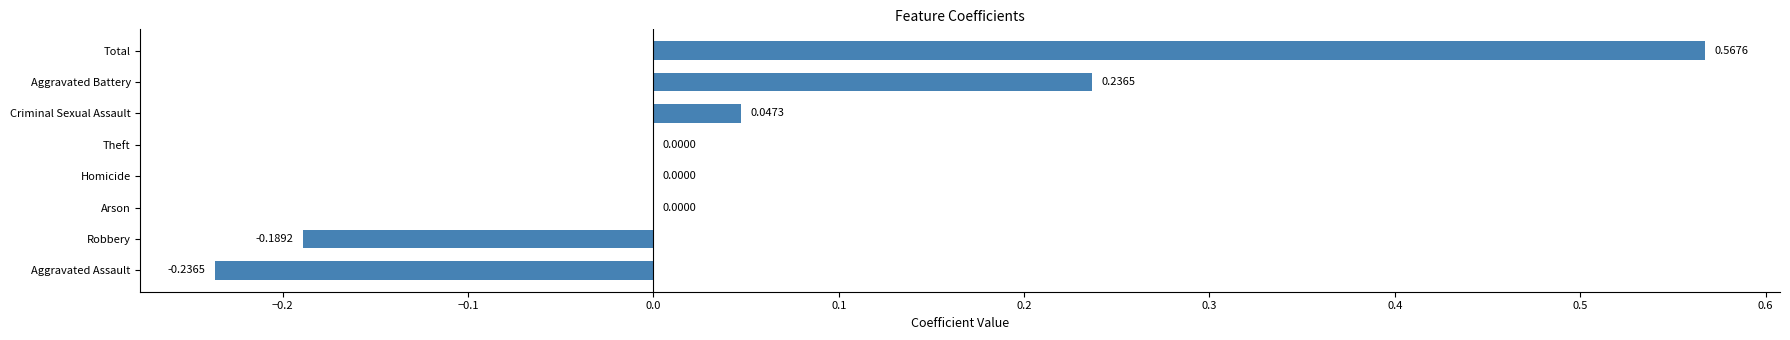

How many distinct data groups are displayed?

1